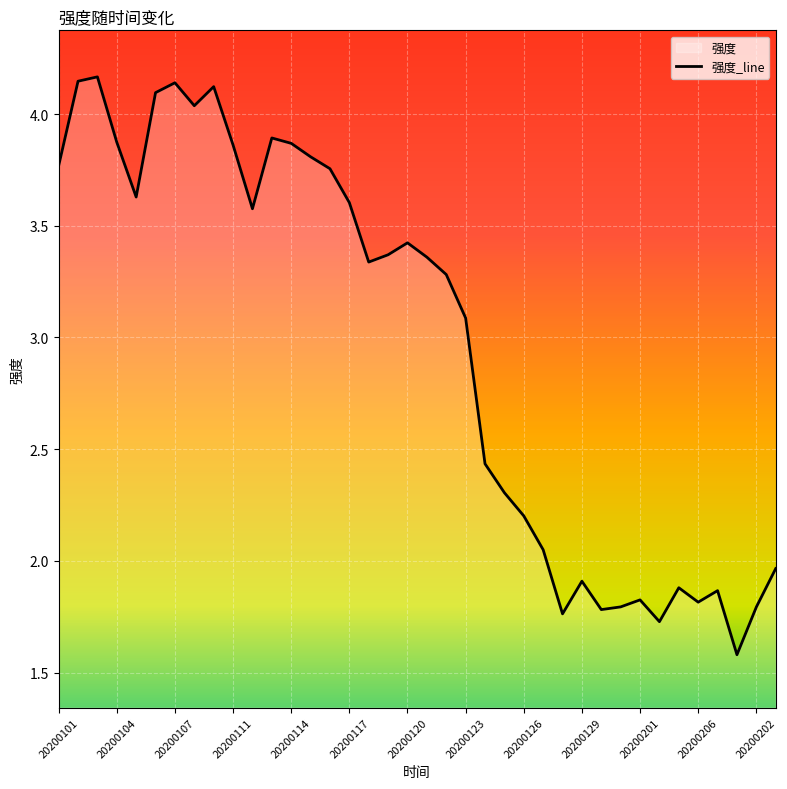

What is the value of the 2nd point from the left?

4.1